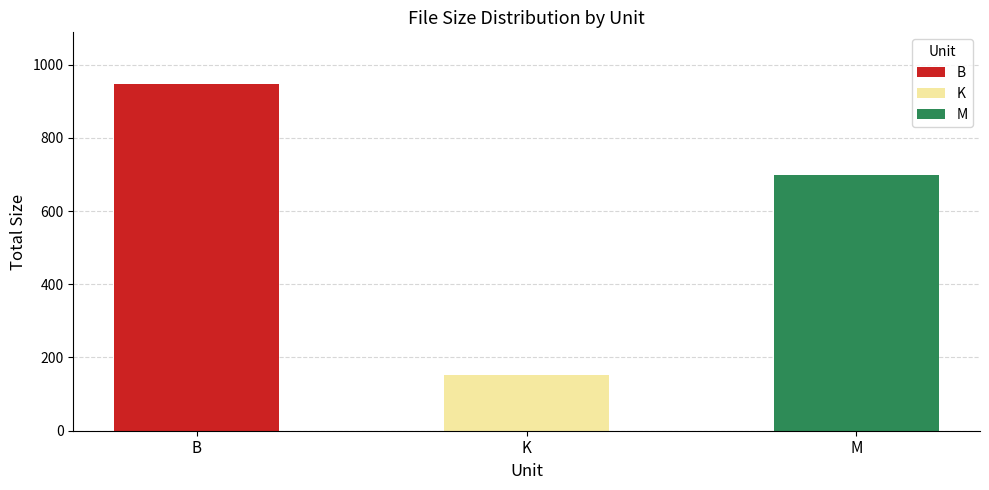

What is the total value across all series at M?

698.9